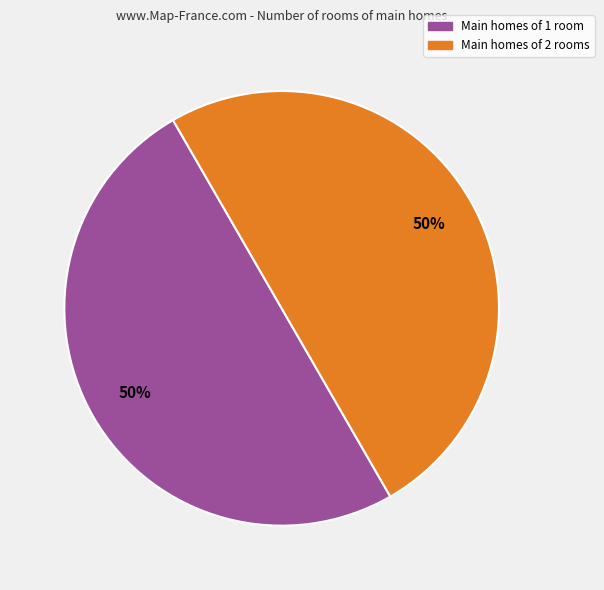

To the nearest percent, what is the average slice percentage?

50%